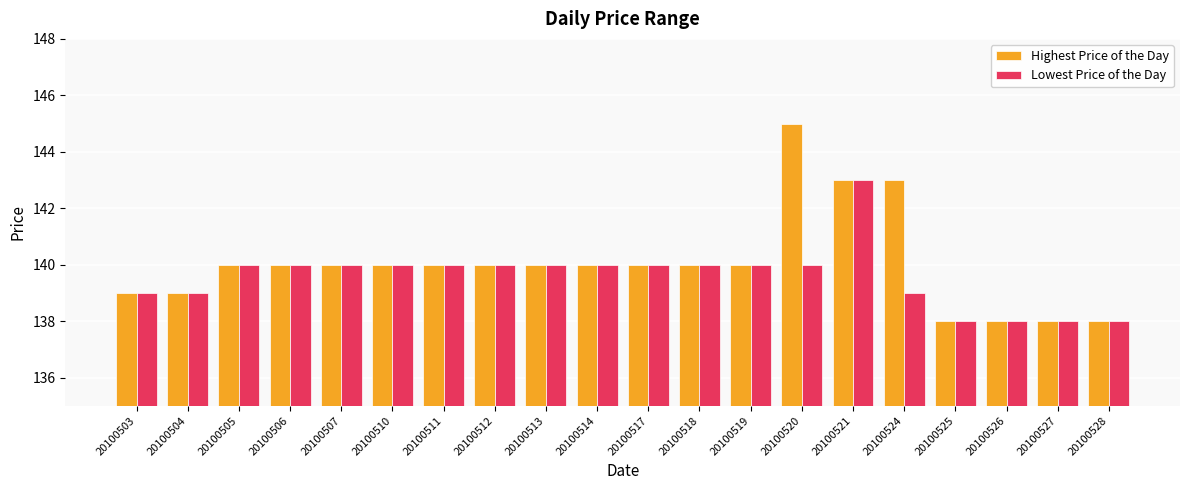

What are all the series names shown in the legend?

Highest Price of the Day, Lowest Price of the Day